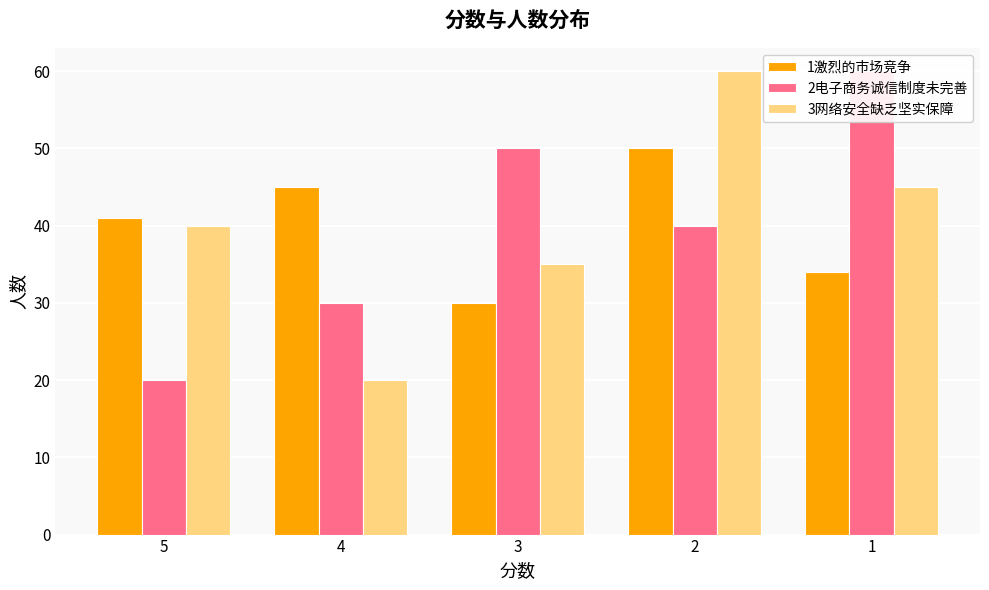

Reading left to right, what are all the values shown in this chart?

1激烈的市场竞争: 5=41	4=45	3=30	2=50	1=34
2电子商务诚信制度未完善: 5=20	4=30	3=50	2=40	1=60
3网络安全缺乏坚实保障: 5=40	4=20	3=35	2=60	1=45